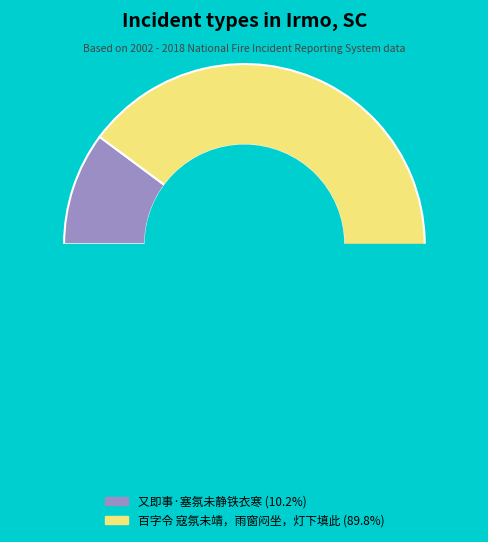

Which category accounts for the majority?

百字令 寇氛未靖，雨窗闷坐，灯下填此